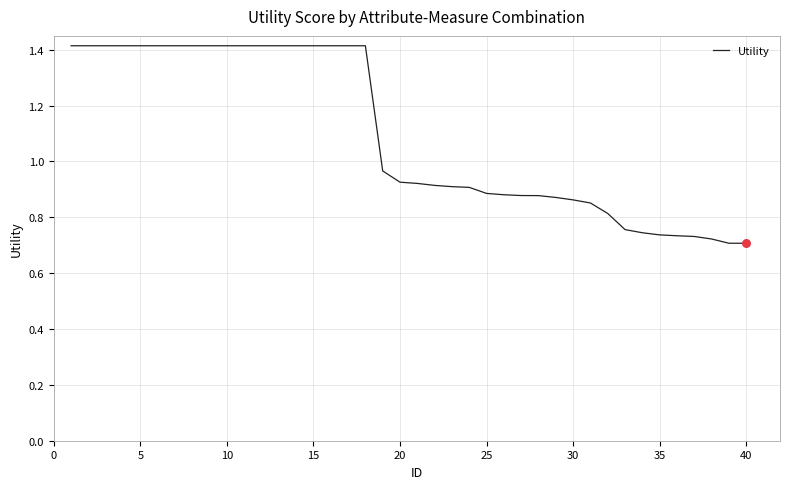

What is the greatest value displayed?

1.4